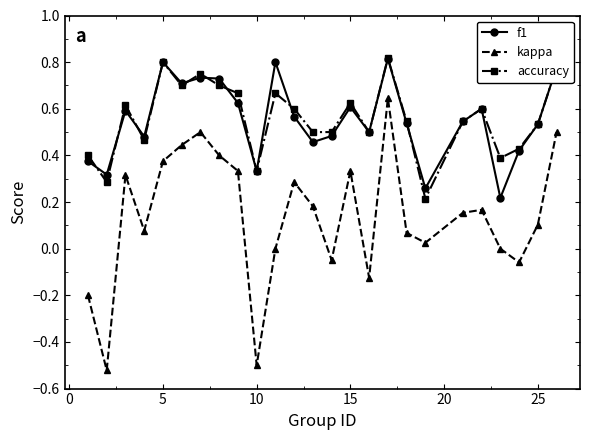

In kappa, how many points are higher than both neighbors (excluding endpoints)?

6